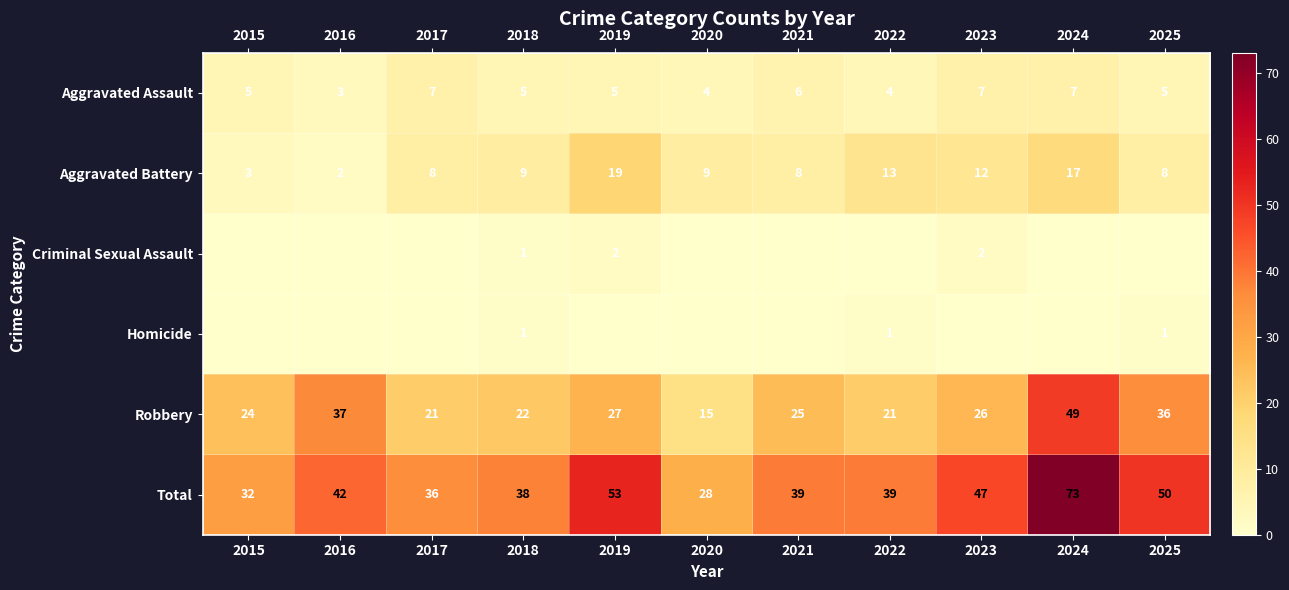

Is the value of Aggravated Assault at 2015 greater than the value of Aggravated Battery at 2023?

No